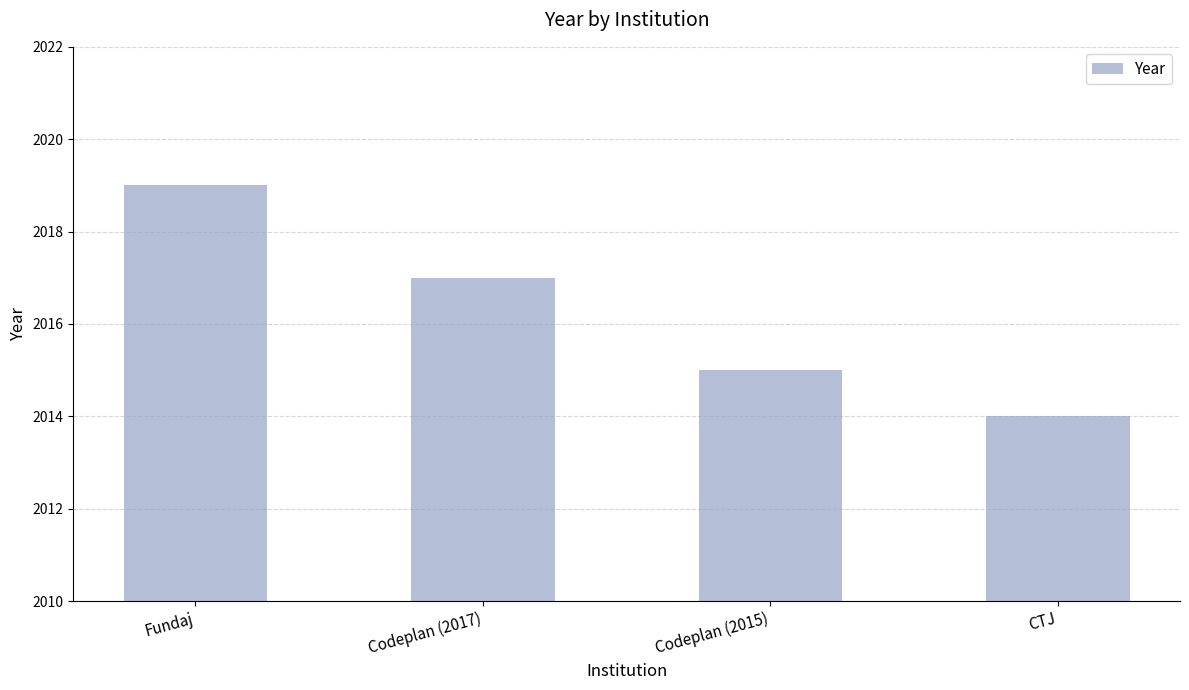

Is it true that the value at Codeplan (2015) is 2971?

False